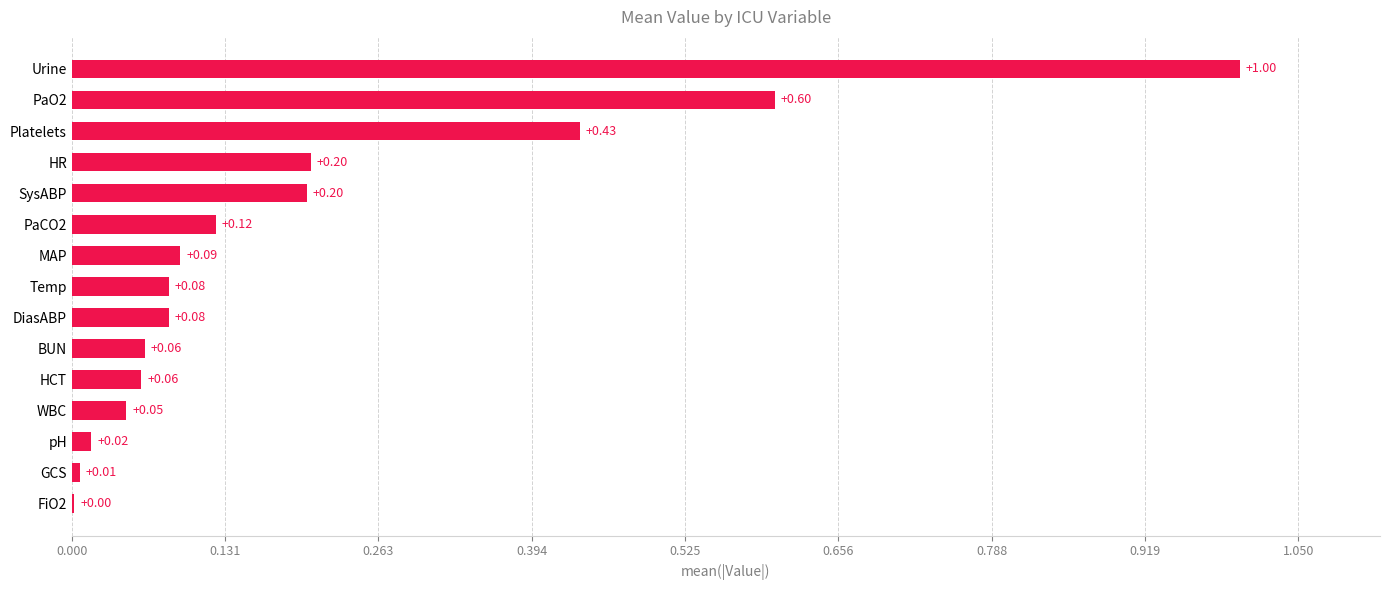

Which has a higher value, PaO2 or PaCO2?

PaO2